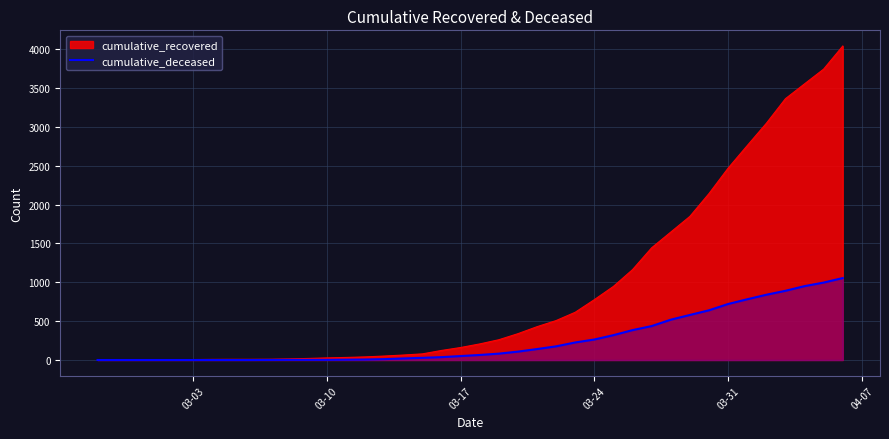

Which series has the largest range (max minus min)?

cumulative_recovered